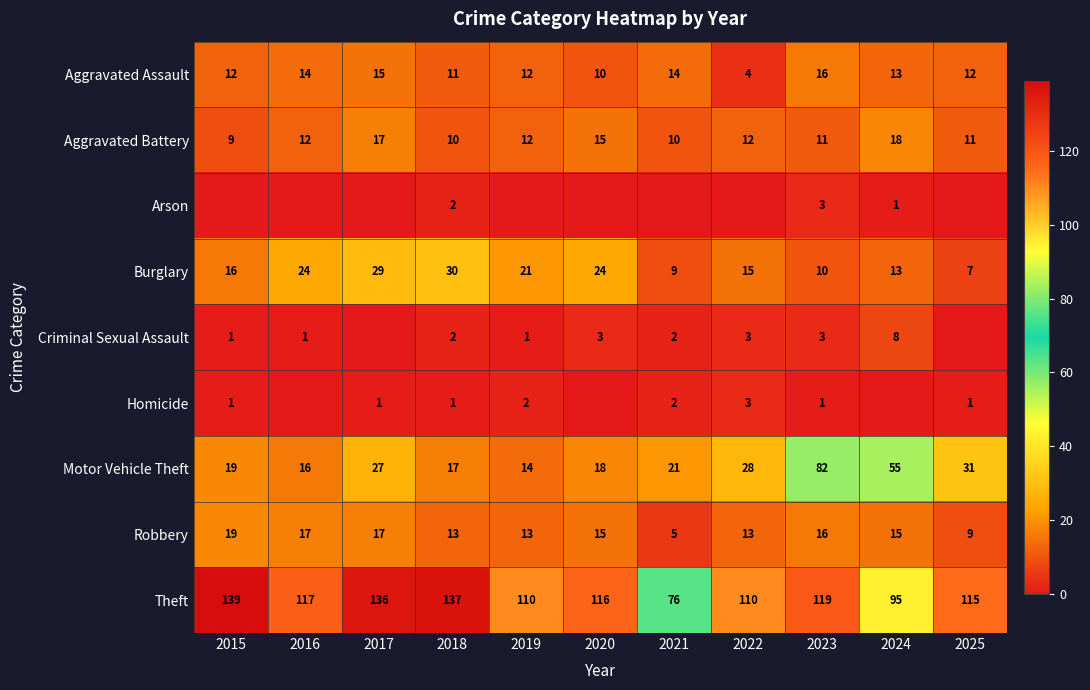

What is the sum of all Aggravated Battery values?

137